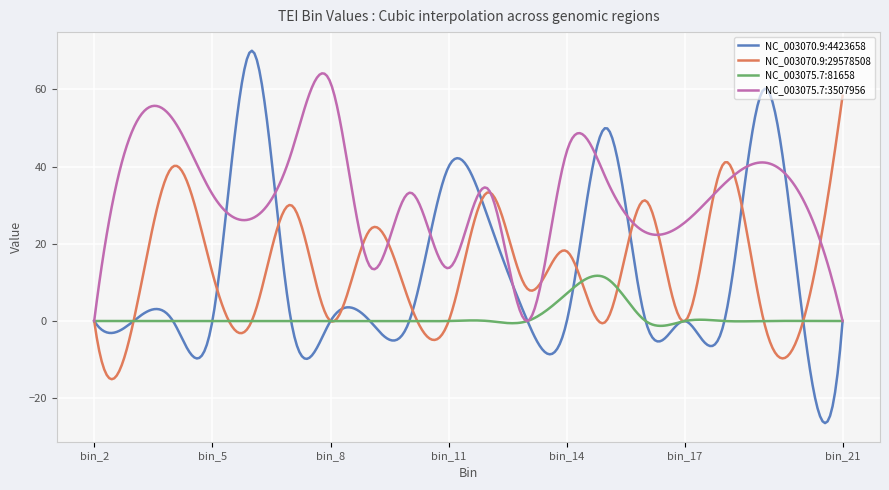

Which series has the largest total across all categories?

NC_003075.7:3507956